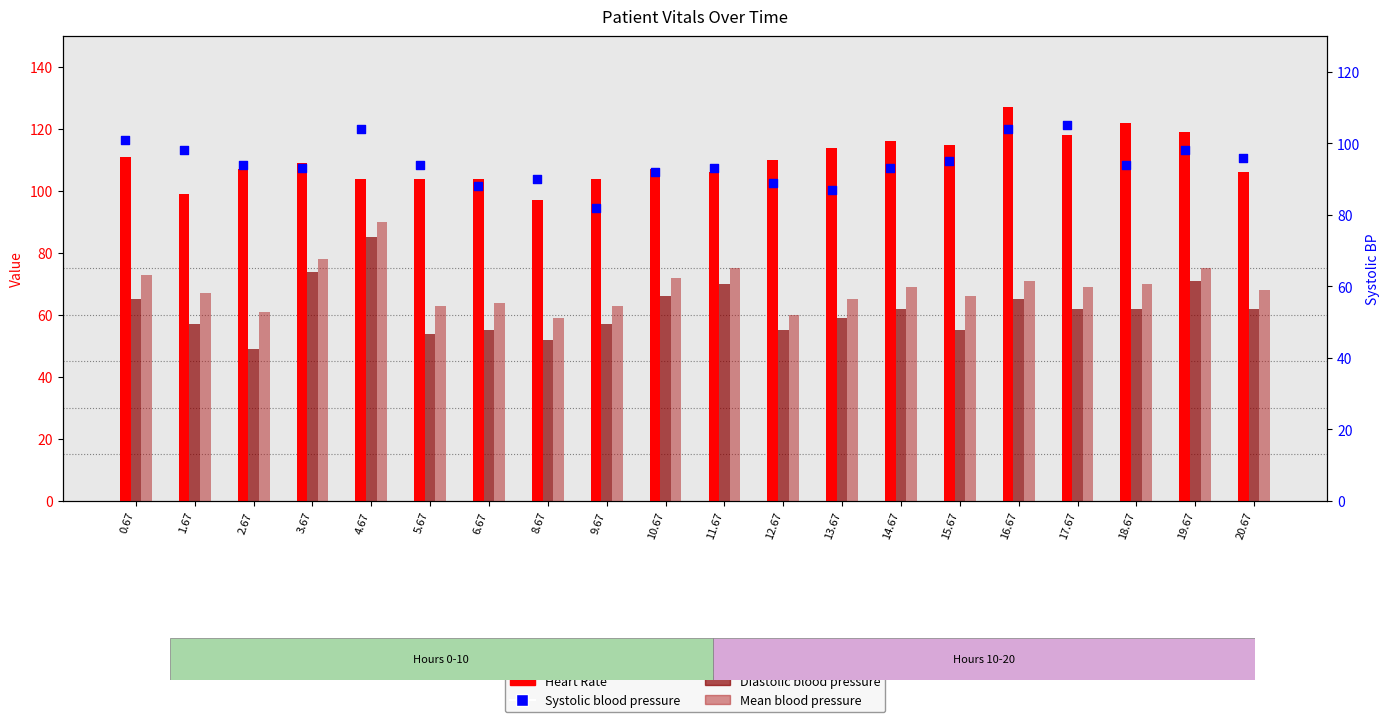

Which series has the largest total across all categories?

Heart Rate